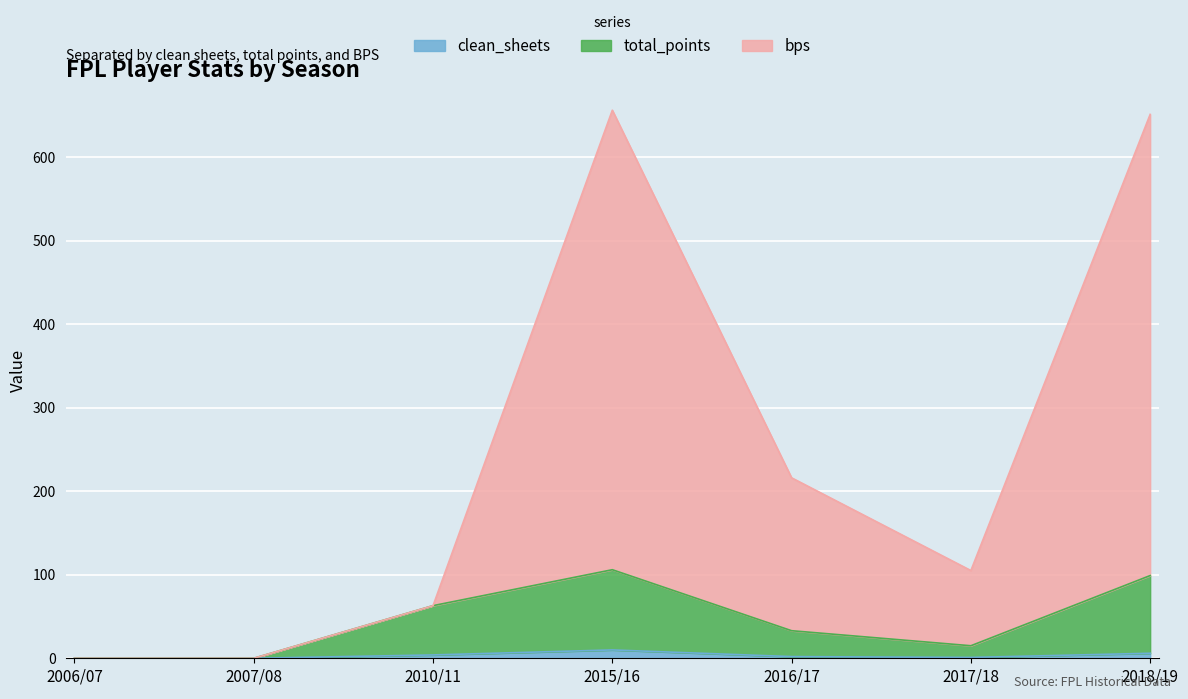

At 2018/19, list the series in order from largest to smallest.

bps, total_points, clean_sheets